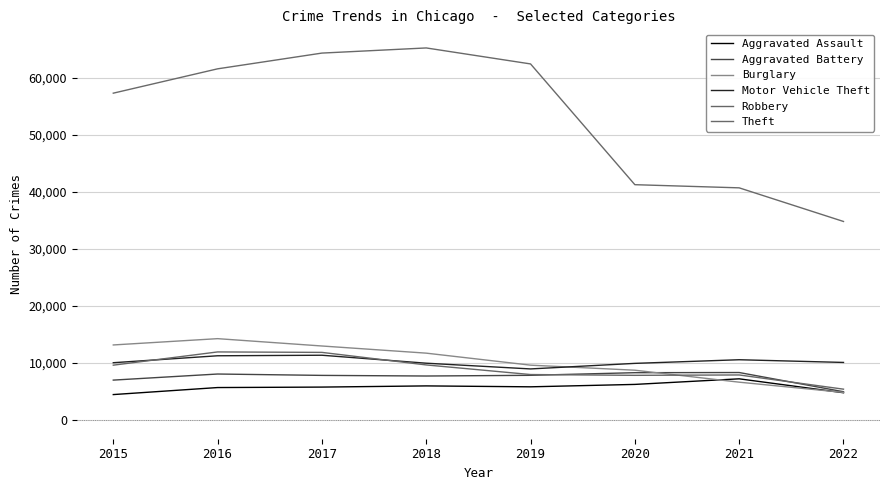

Which series has the largest total across all categories?

Theft